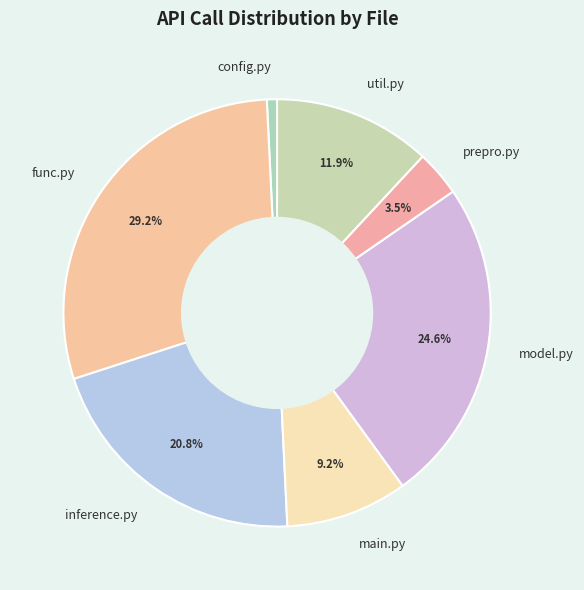

Does prepro.py account for over 50% of the chart?

No